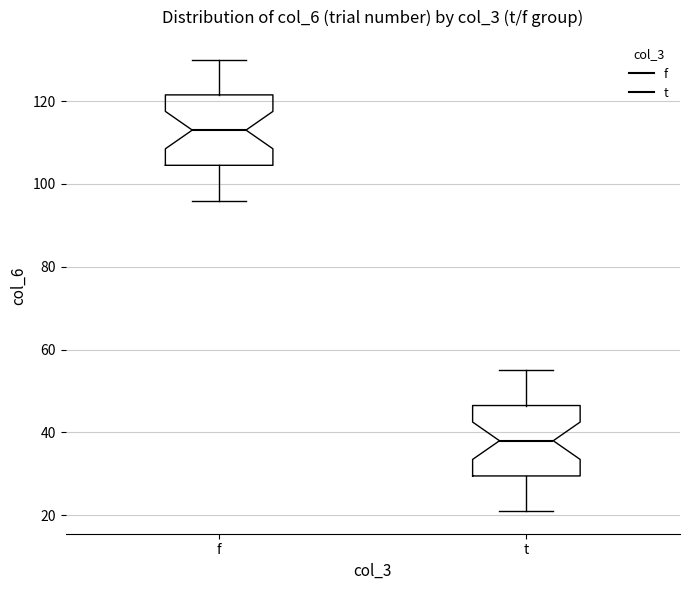

Reading left to right, read every box against the y-axis: the position of its median line, the range the box covers, and the ends of its whiskers. The values are not printed on the chart, so give them approximately, as read against the axis.

f: median 114, box 104 to 122, whiskers 96 to 130
t: median 38, box 30 to 46, whiskers 22 to 56